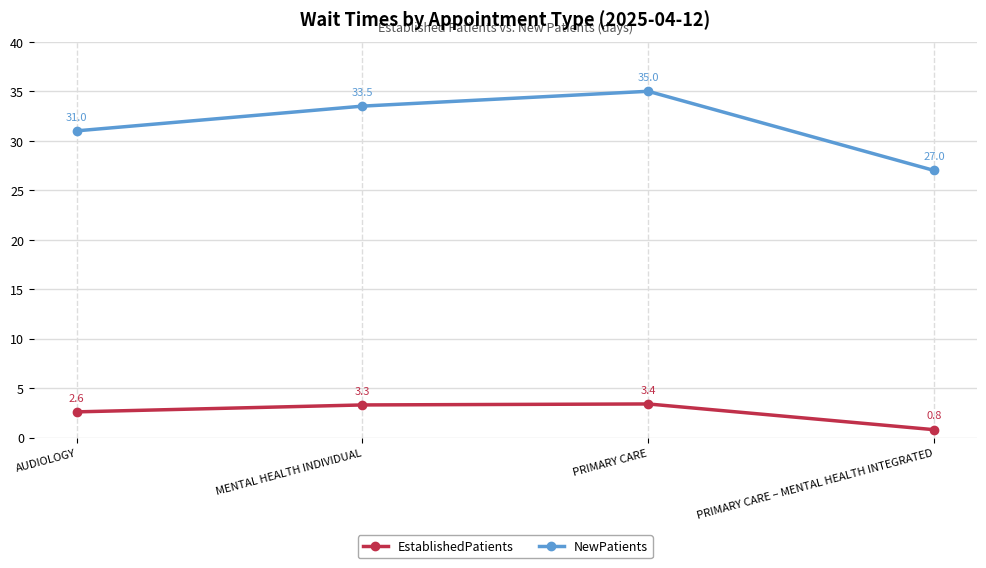

In NewPatients, how many points are higher than both neighbors (excluding endpoints)?

1